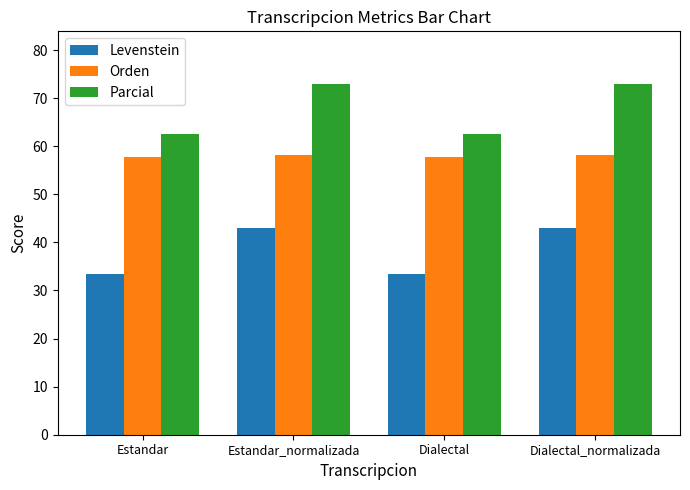

True or false: Levenstein has a value of 33.3 at Estandar.

True